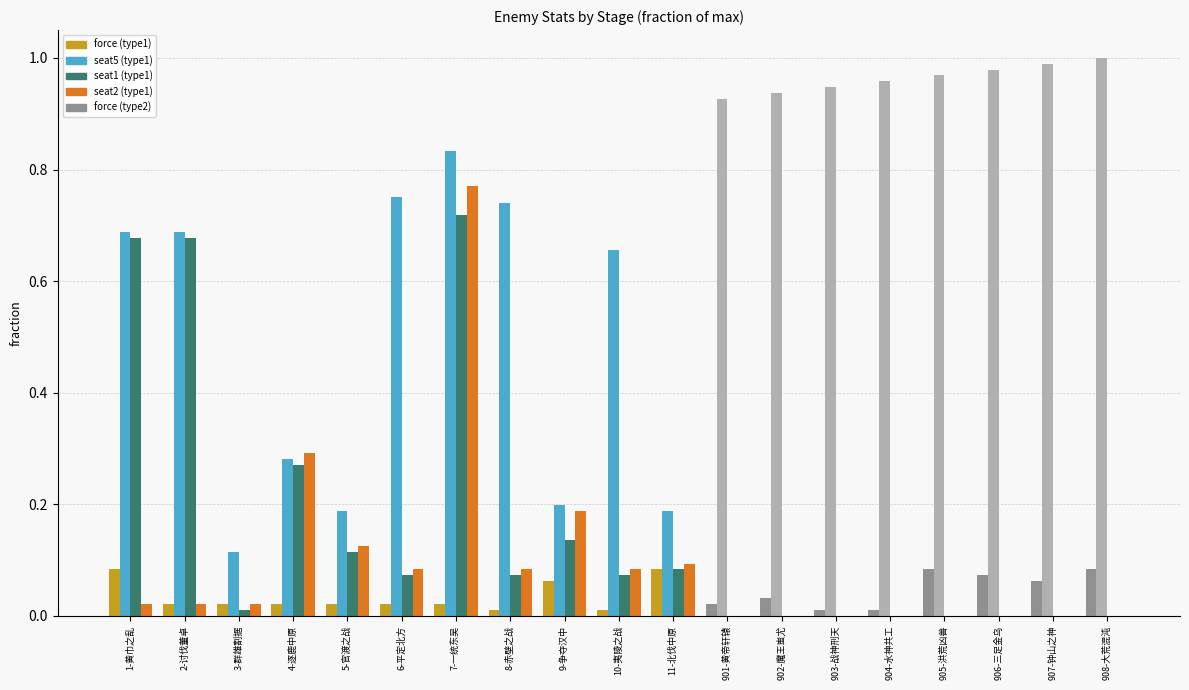

At which category is the sum across all series the highest?

7-一统东吴